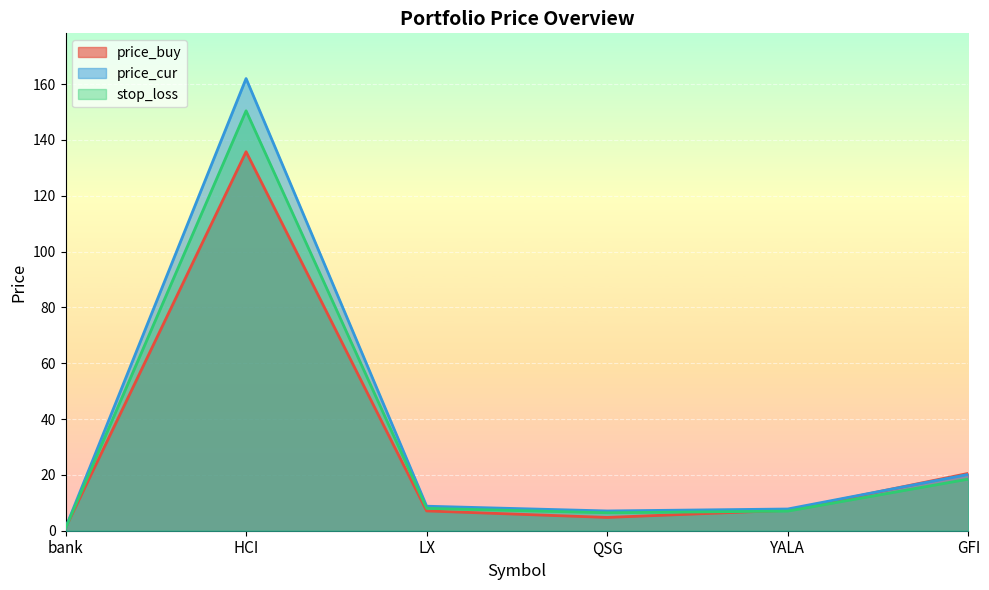

What is the lowest value of the stop_loss series?

0.9